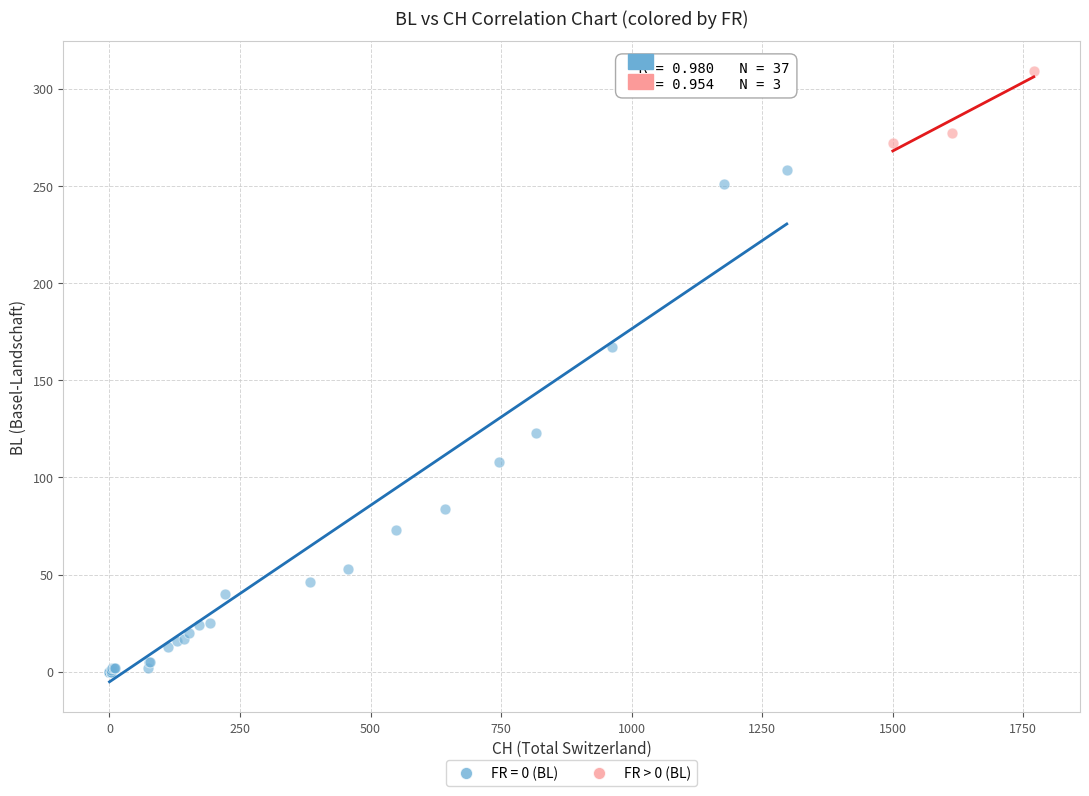

Which series has the widest spread of Y values?

FR = 0 (BL)